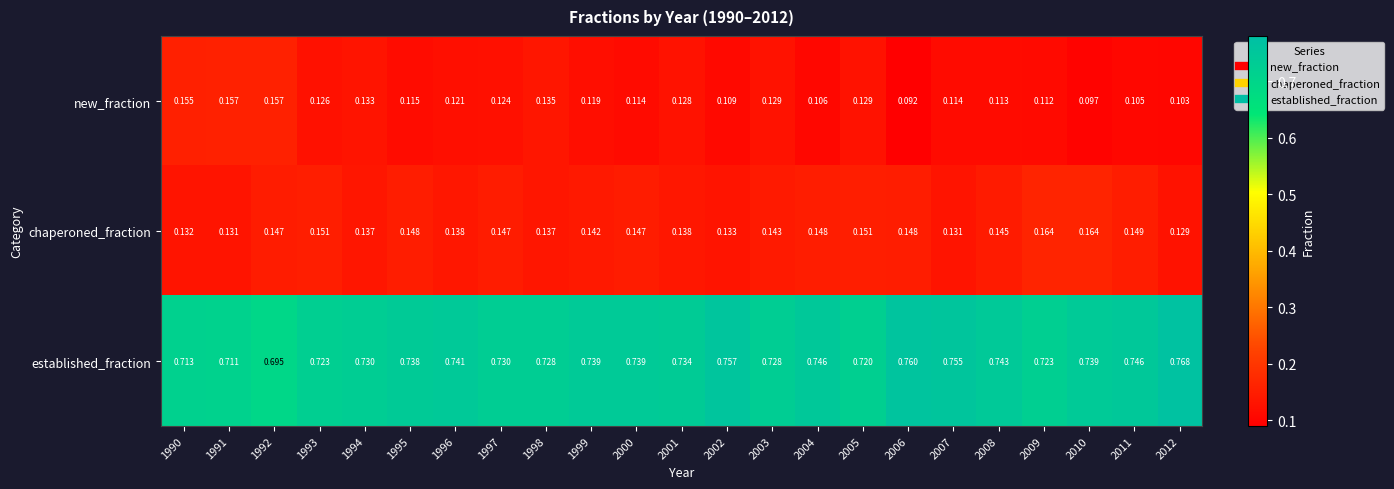

Which series changed the most between 2000 and 2008?

established_fraction